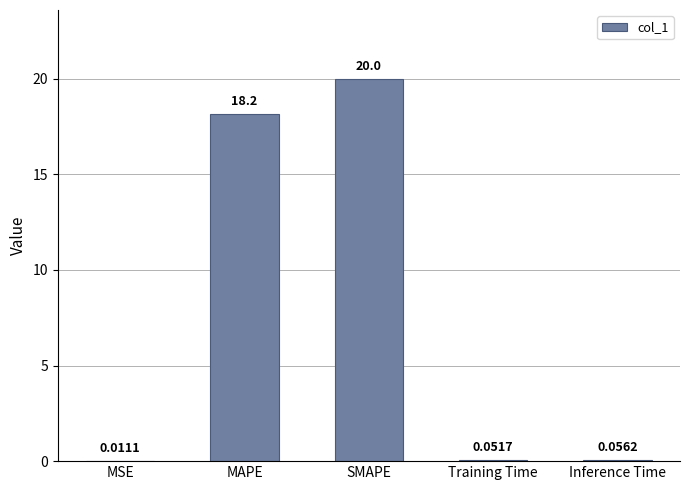

What is the change in value from SMAPE to Training Time?

-19.9